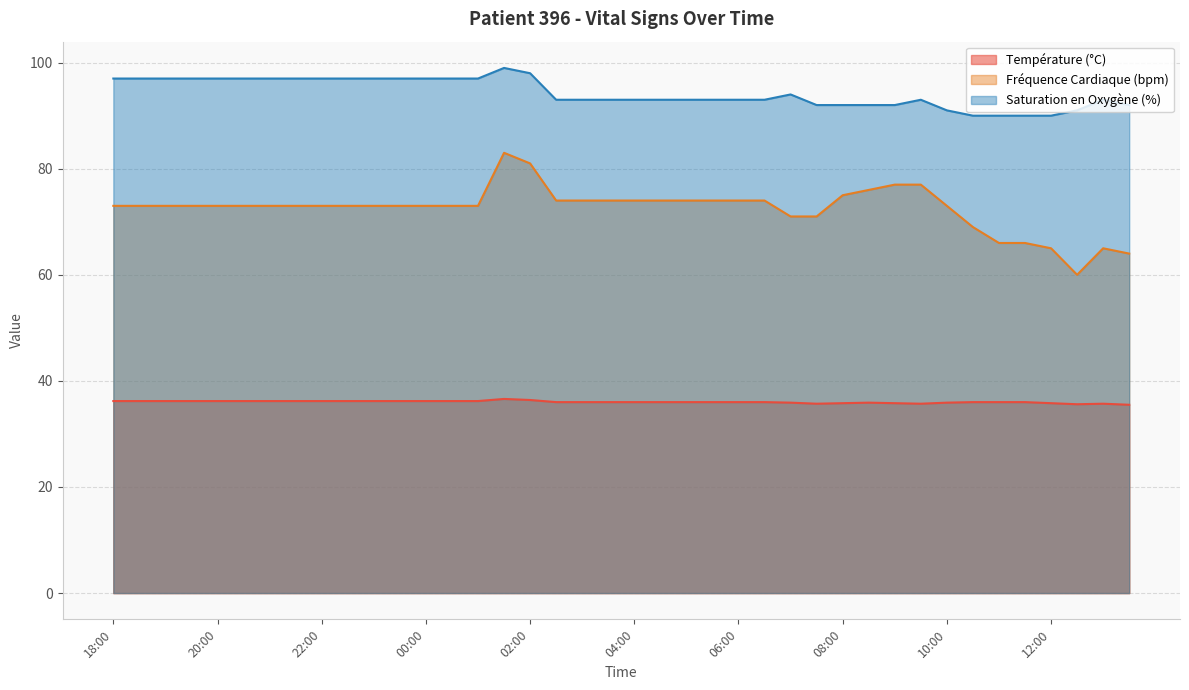

Which category has the highest value across all series?

01:30